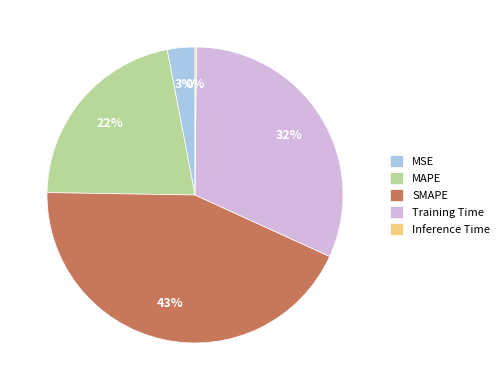

Which category has the biggest portion of the pie?

SMAPE